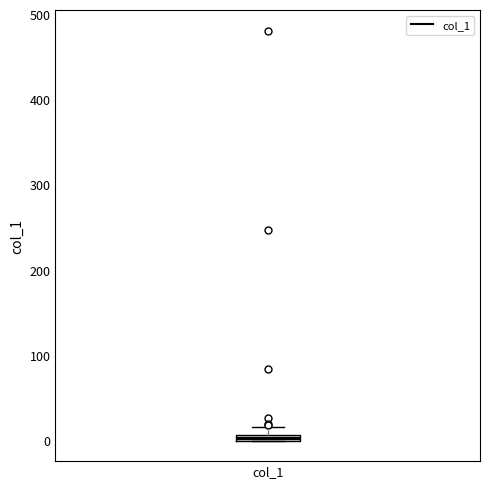

Where is the lower edge of the box for col_1 on the y-axis? The values are not printed on the chart, so give them approximately, as read against the axis.

0